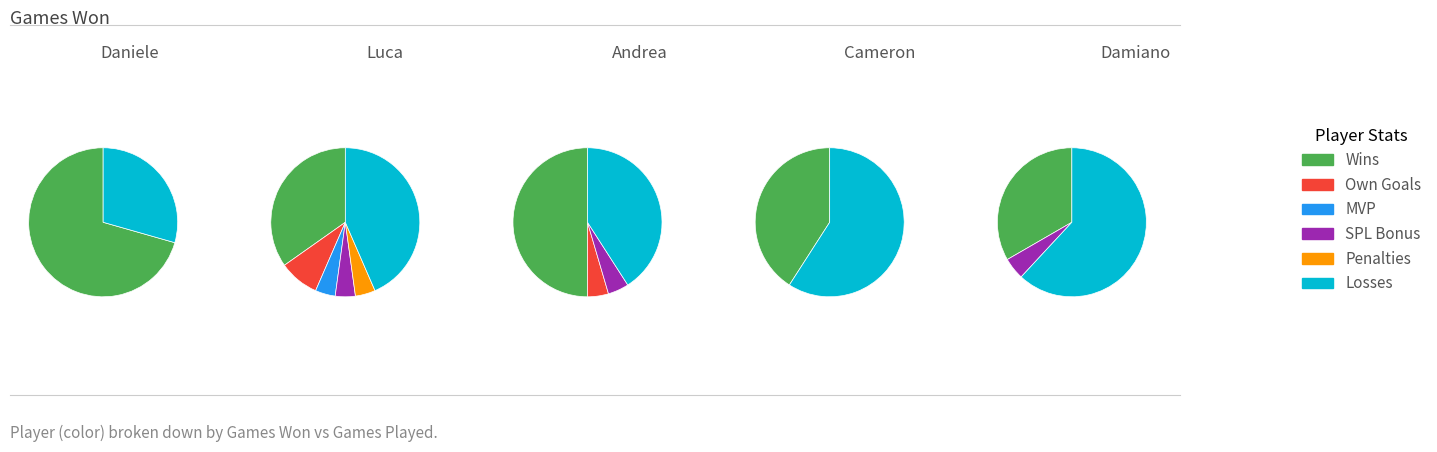

The Federico Paolucci slice represents 25% of the pie. True or false?

False